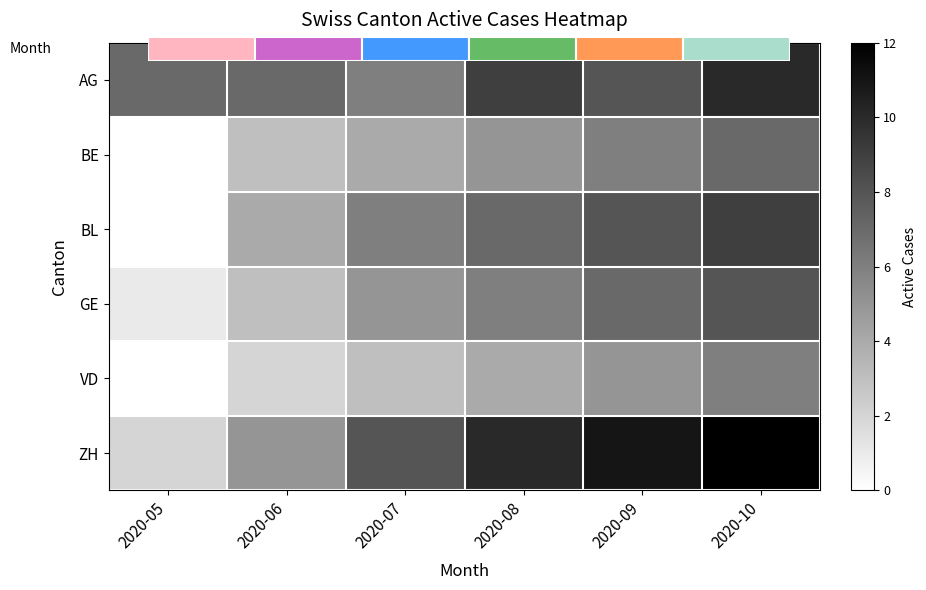

What is the maximum value shown in the chart?

12